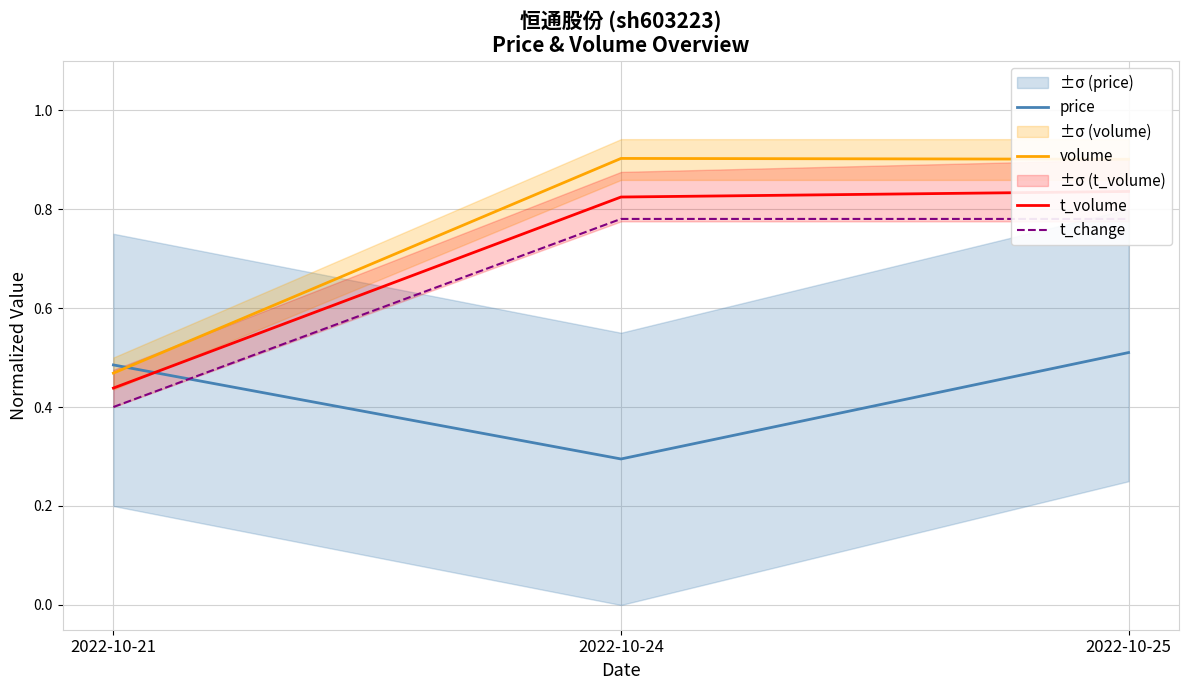

Is it true that t_change equals 0.8 at 2022-10-24?

True